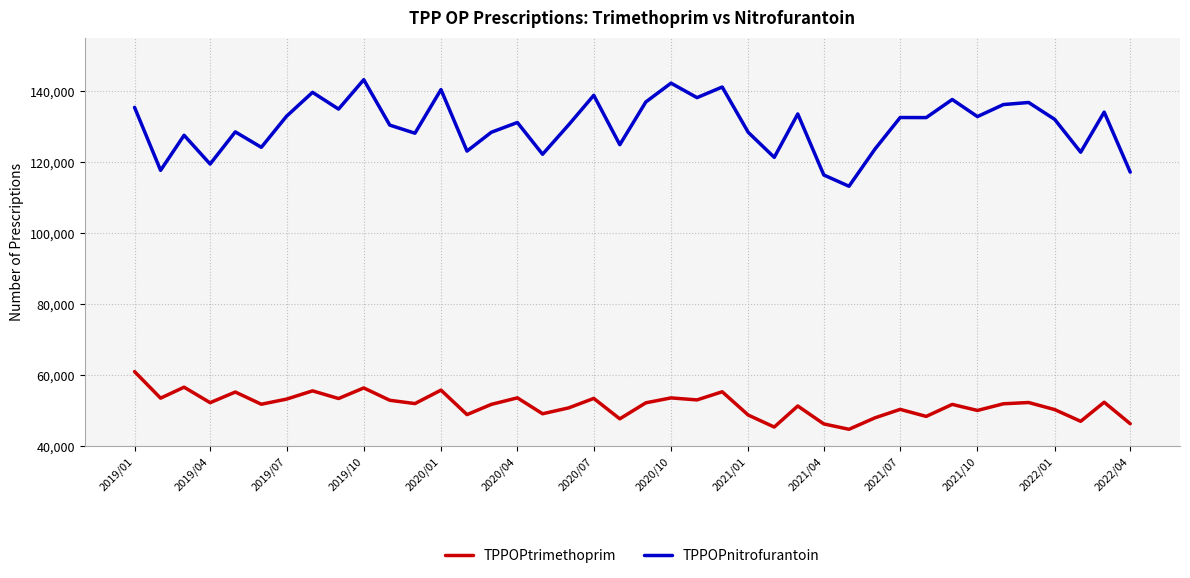

Which series has the largest total across all categories?

TPPOPnitrofurantoin